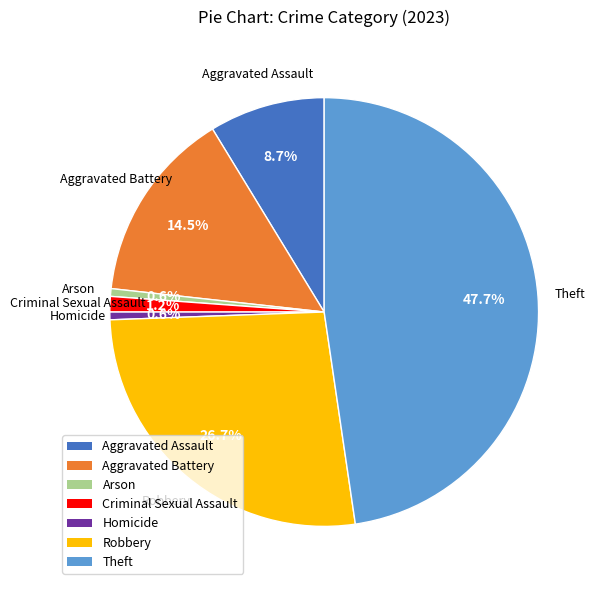

How many slices are in this pie chart?

7